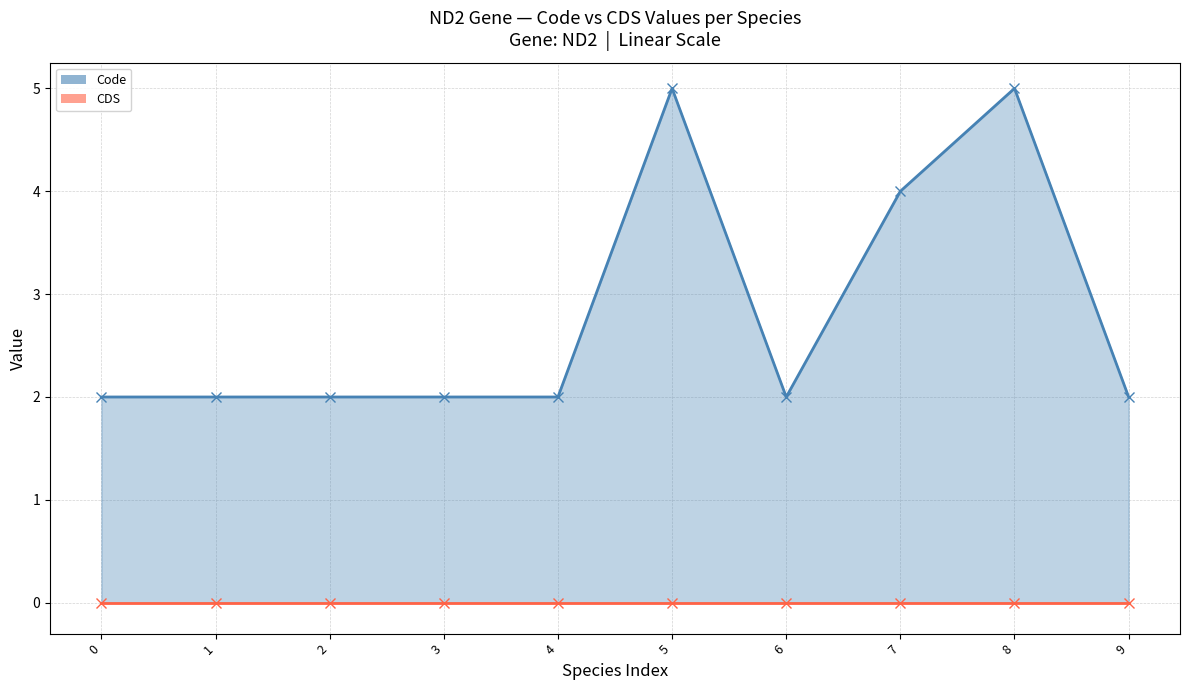

How many points are higher than both their immediate neighbors (excluding endpoints)?

2